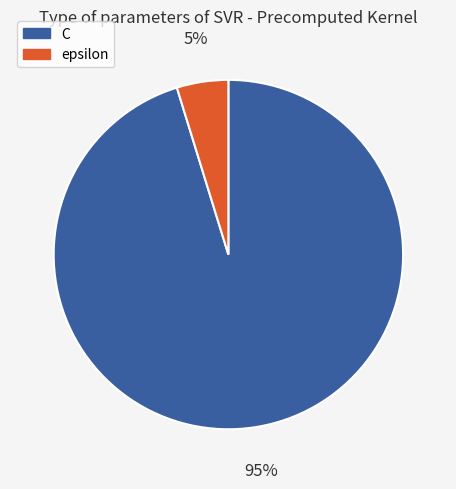

How many segments does this pie chart have?

2